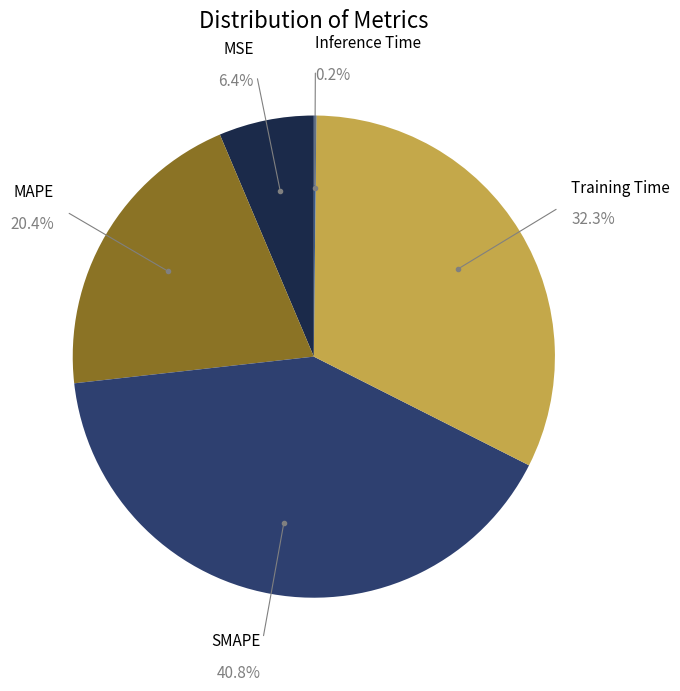

What percentage is the Training Time slice, to the nearest percent?

32%